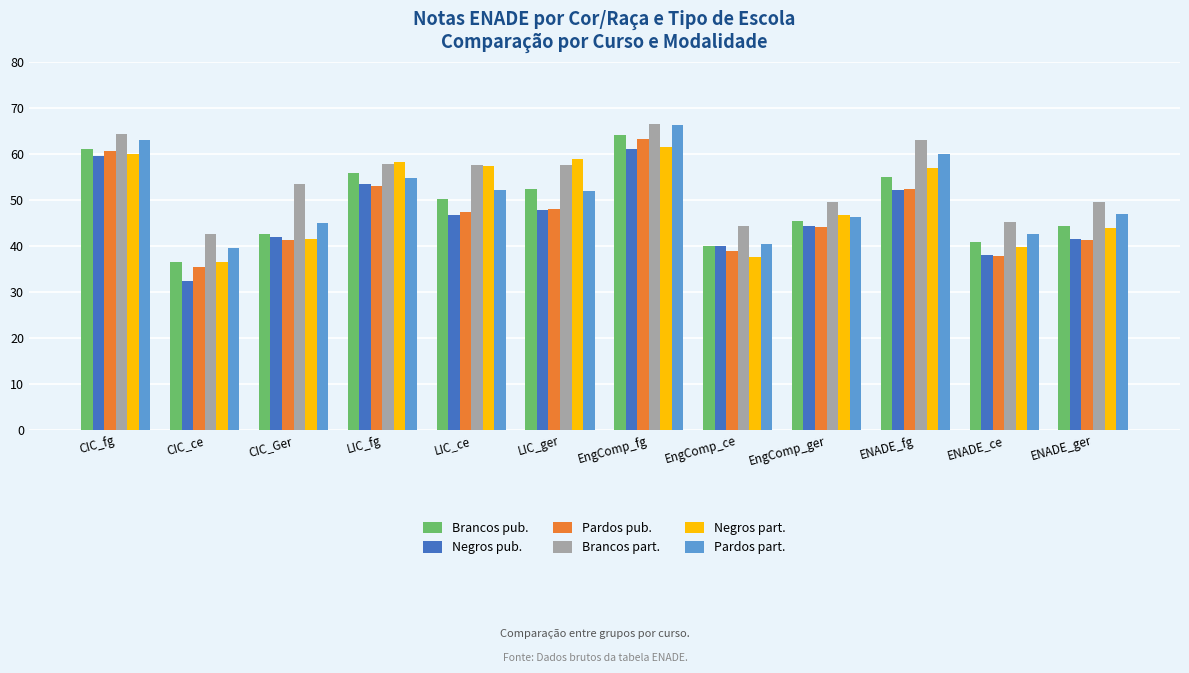

Is it true that Brancos part. equals 49.5 at ENADE_ger?

True